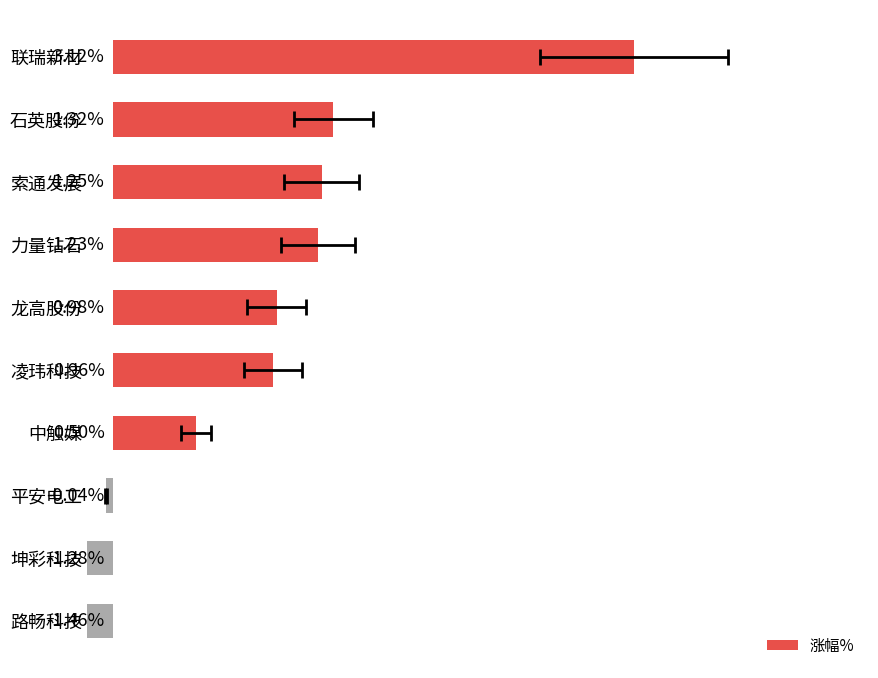

The chart shows a value of 0.3 at 中触媒. True or false?

False